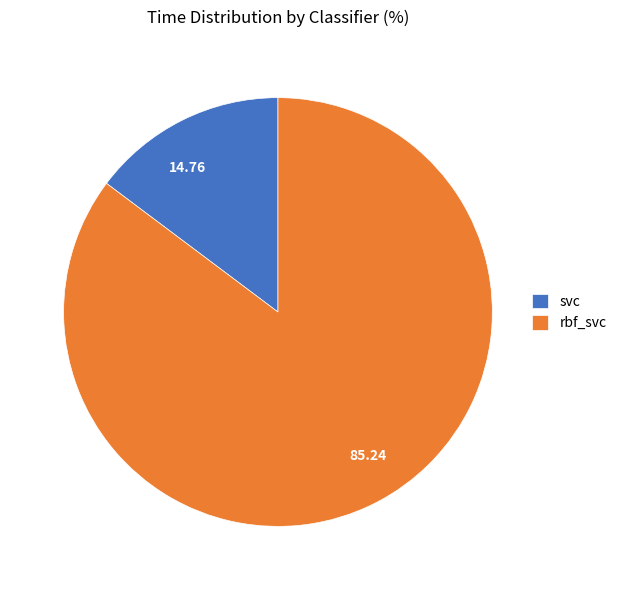

Is 85.24 the majority of the pie?

Yes